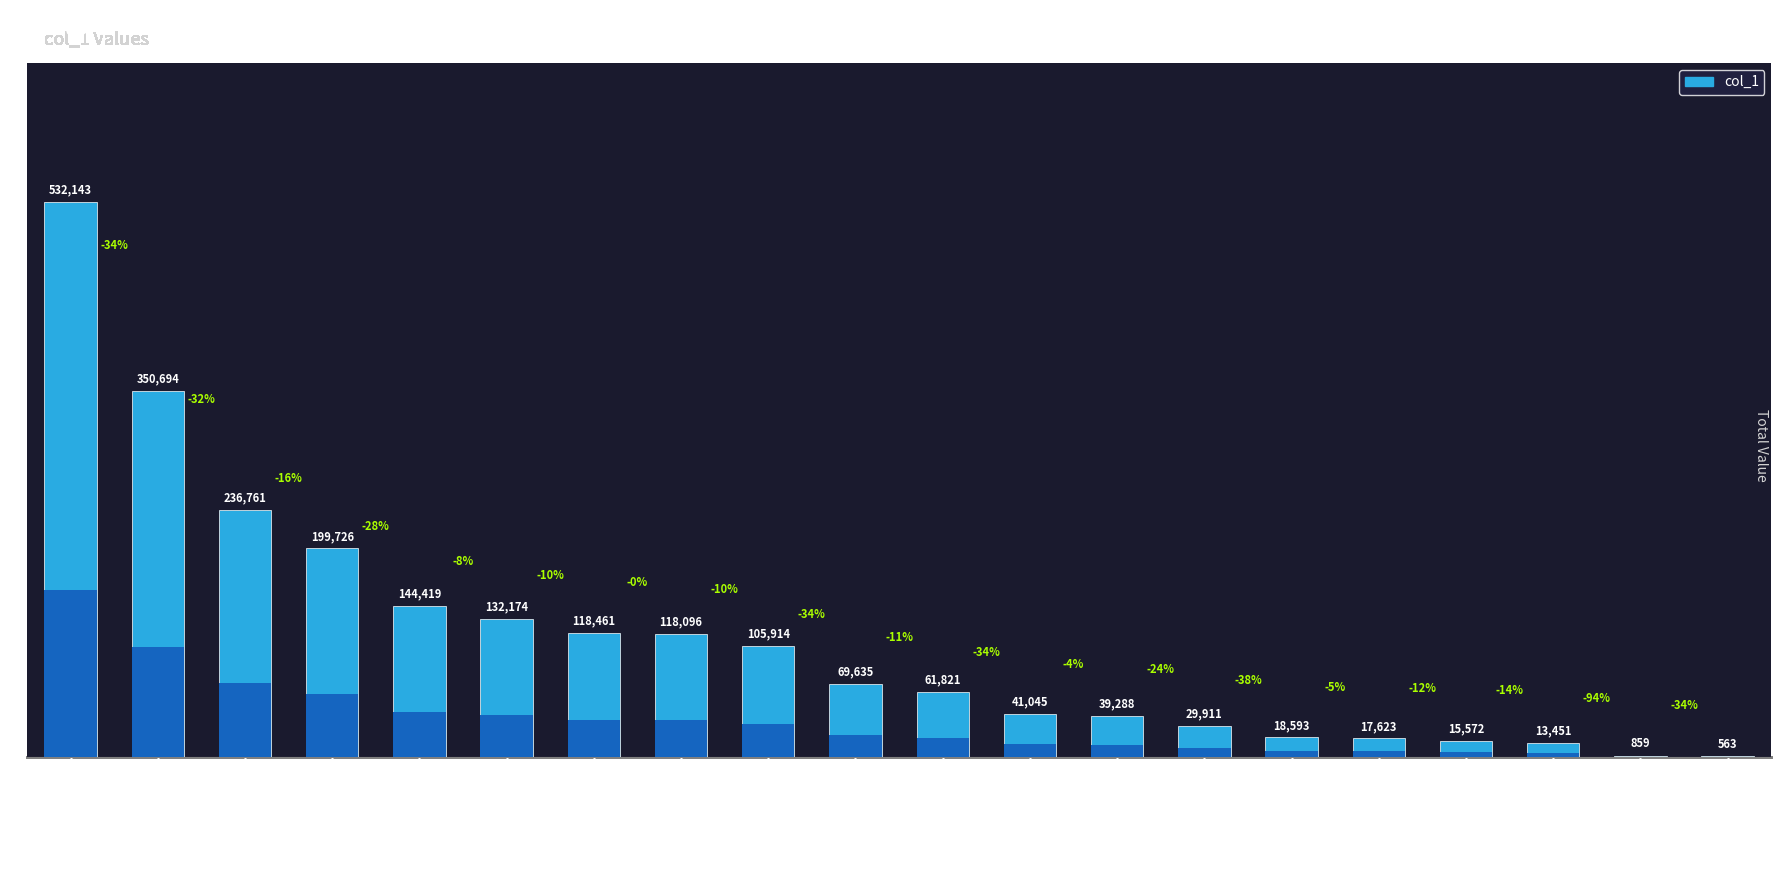

How many distinct data groups are displayed?

1